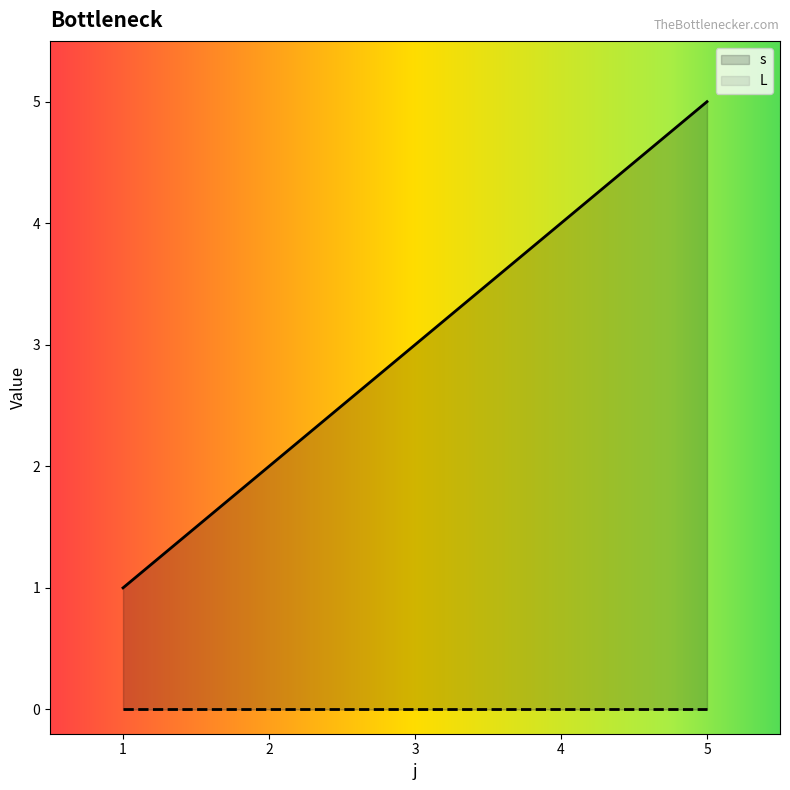

Reading right to left, transcribe all the data shown in this chart.

5=5	4=4	3=3	2=2	1=1